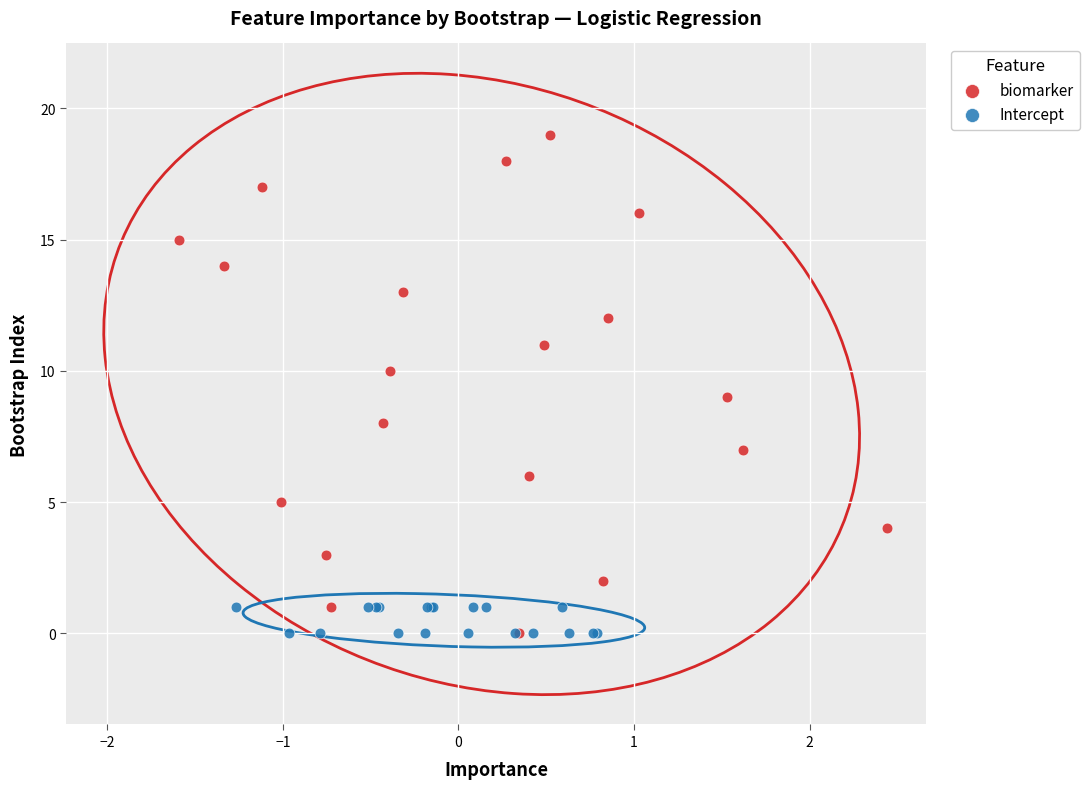

Which series reaches the maximum Y coordinate?

biomarker